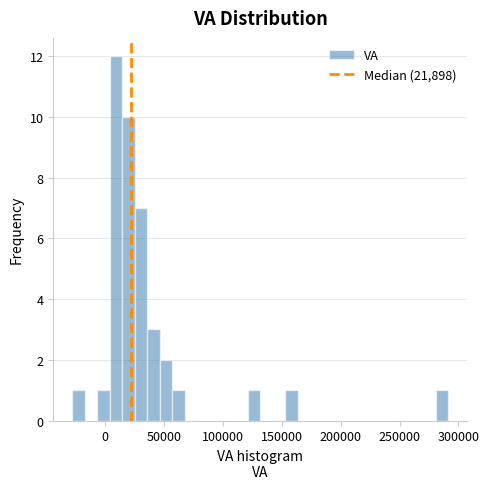

Around what value on the x-axis is the tallest bar? Give the approximate position of its centre, as read against the axis.

10000